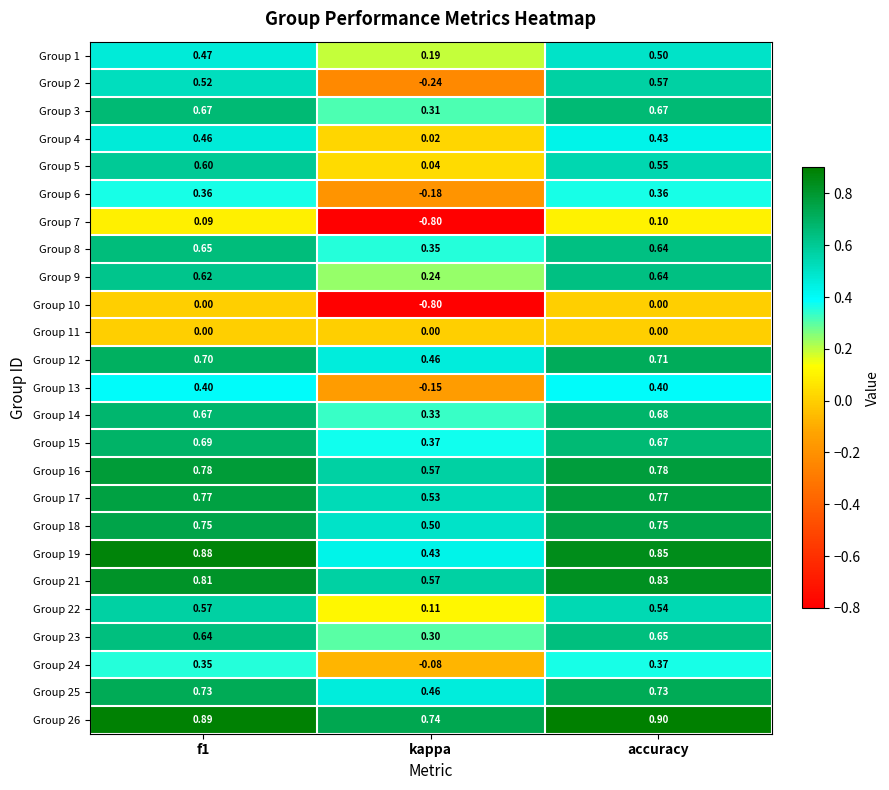

What is the difference between the highest and lowest values at accuracy?

0.9